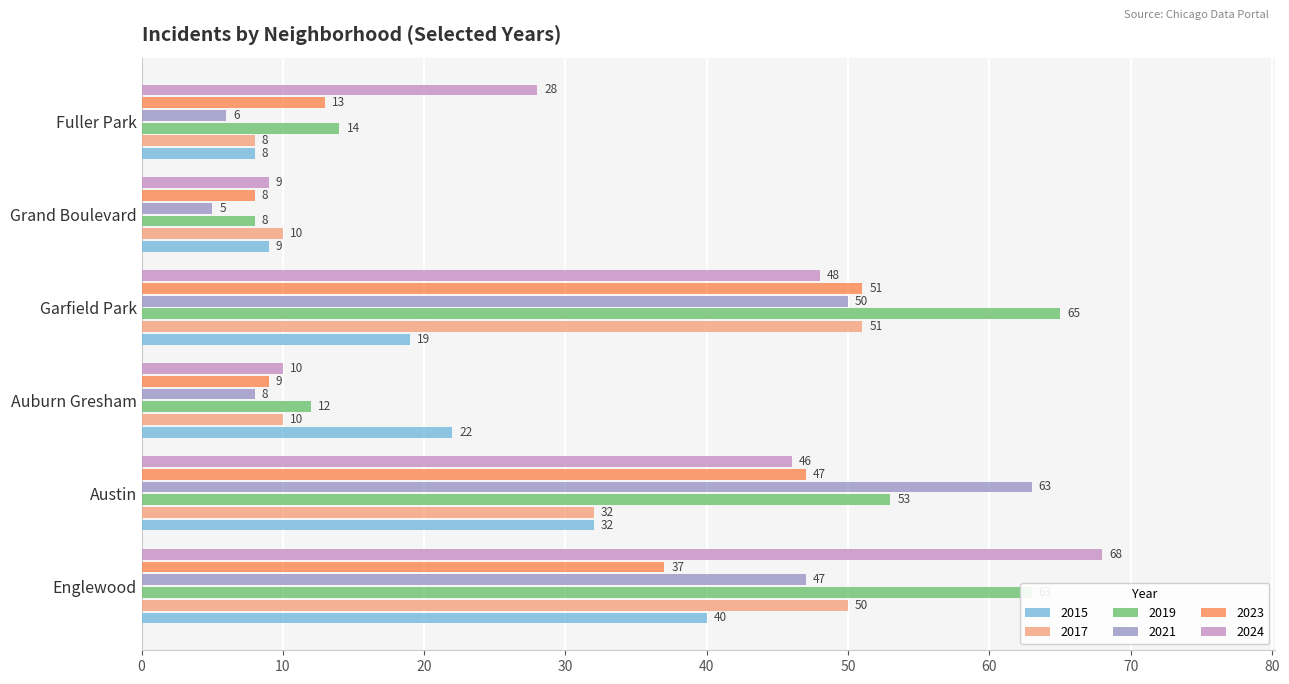

Which series has the largest range (max minus min)?

2024